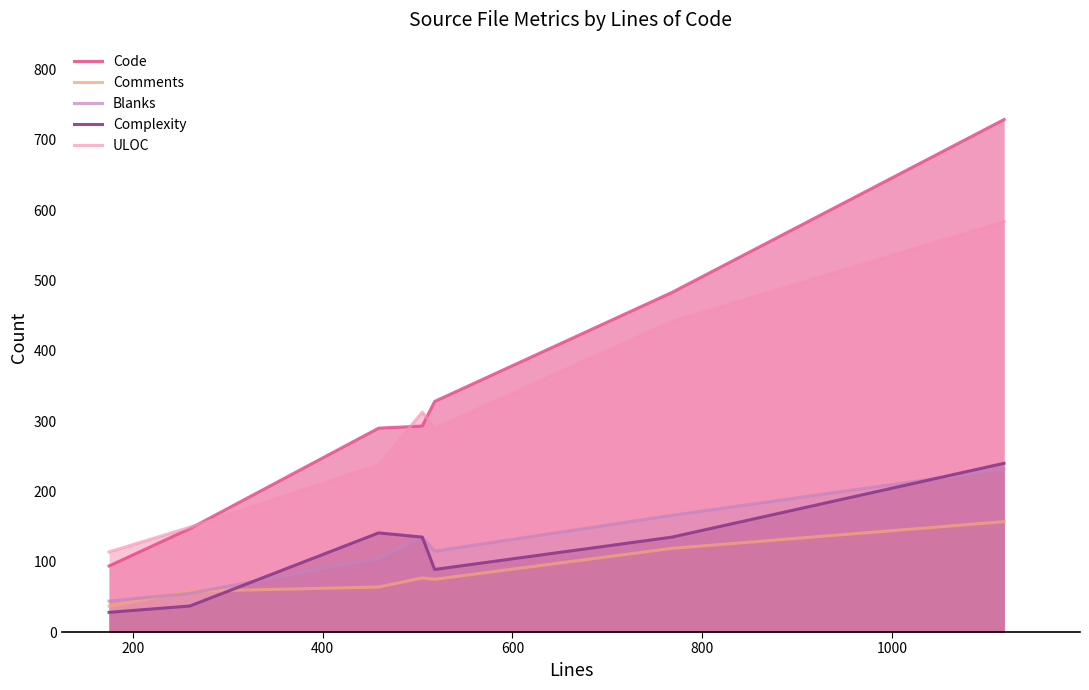

Reading left to right, extract all data points from this chart.

Code: 94	147	290	293	328	483	729
Comments: 37	58	64	77	75	119	157
Blanks: 44	55	105	135	115	166	232
Complexity: 28	37	141	135	89	135	240
ULOC: 114	149	238	313	290	442	584